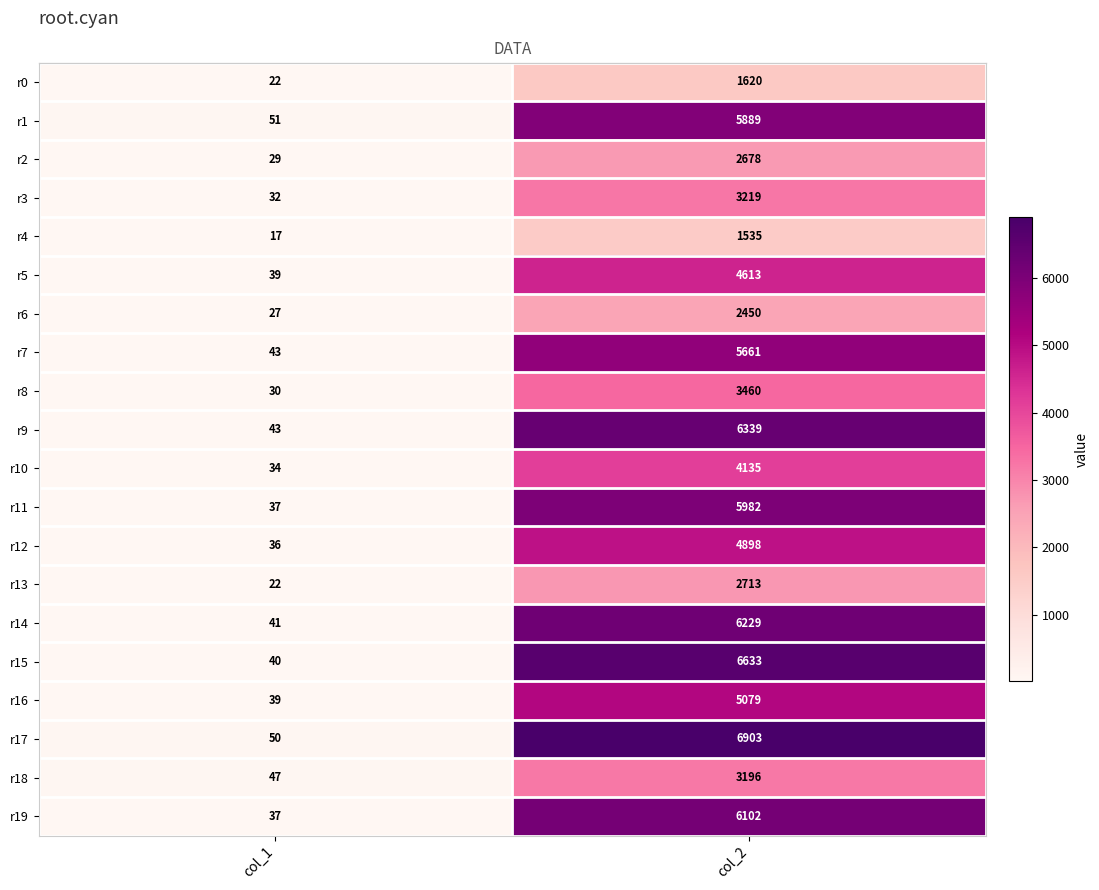

What is the difference between the r4 values at col_1 and col_2?

1518